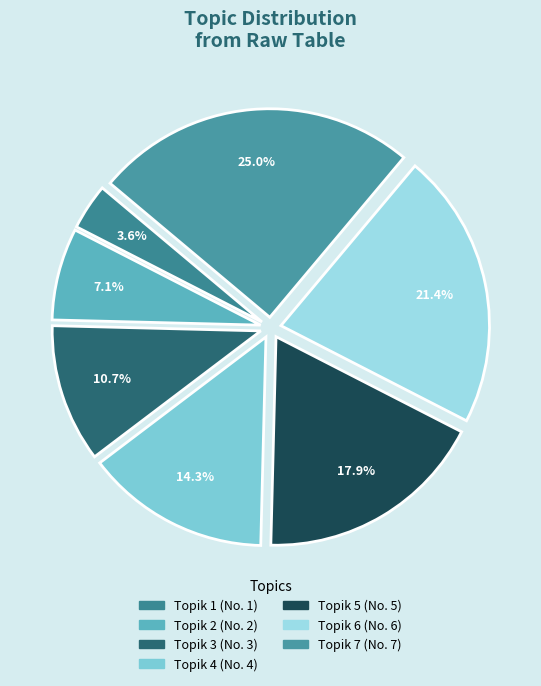

What is the change in value from Topik 4 to Topik 5?

+1